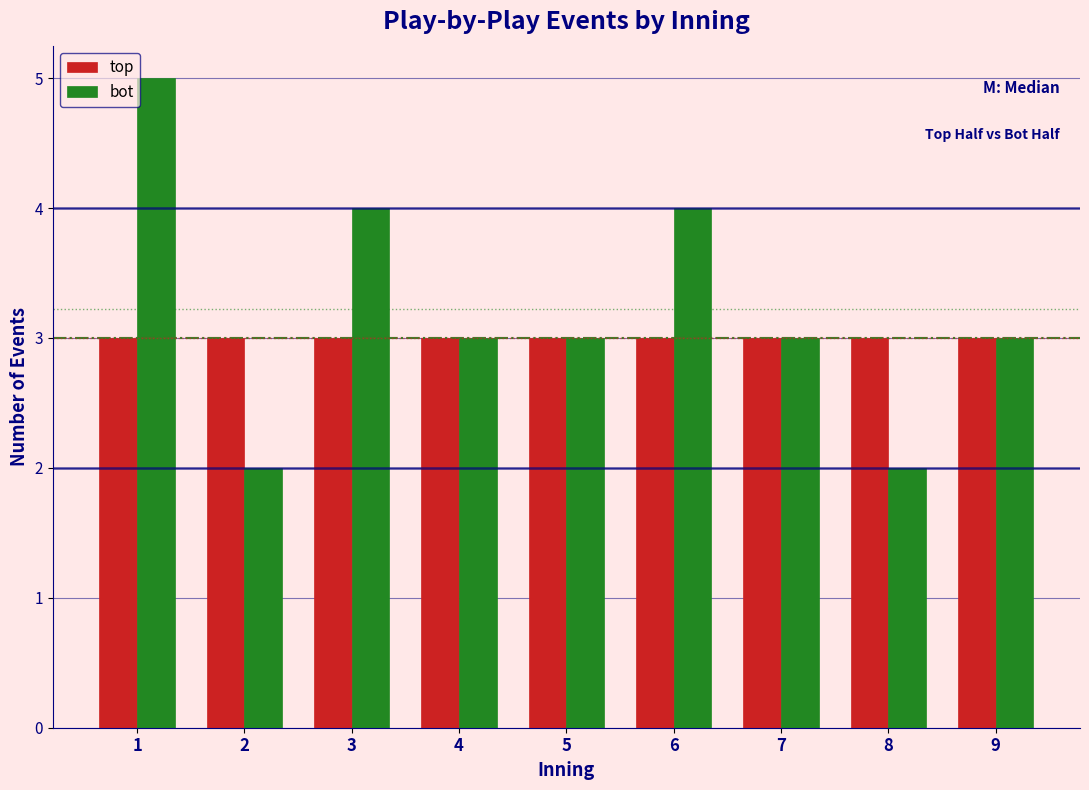

What is the lowest value of the top series?

3